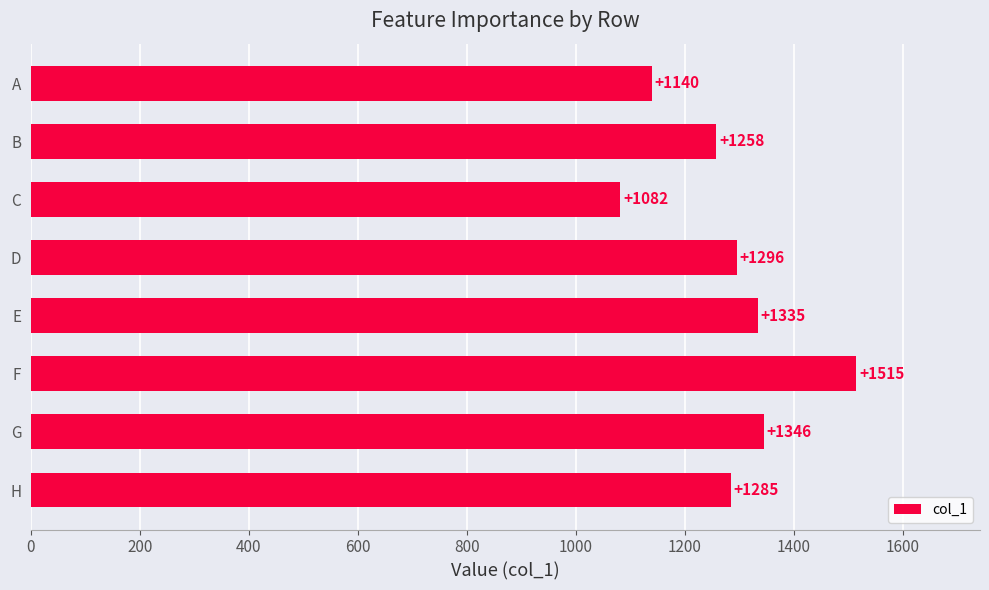

What is the value of the 6th bar from the top?

1515